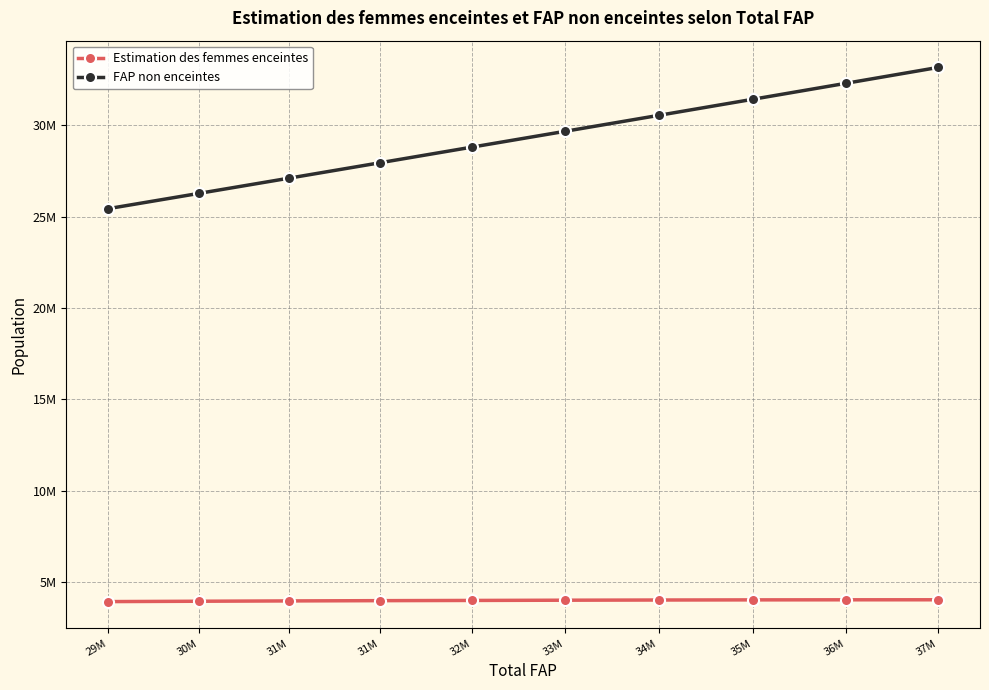

Which series has the largest total across all categories?

FAP non enceintes